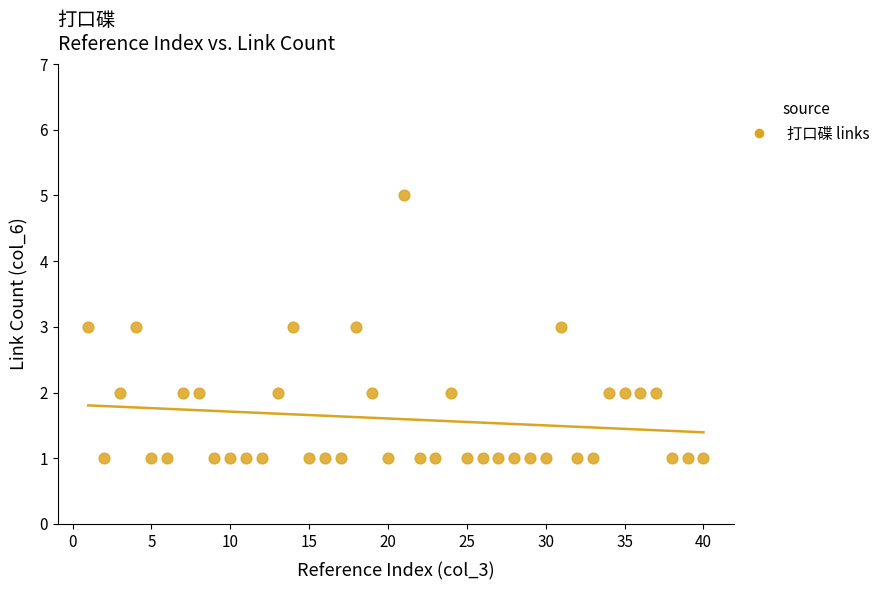

What is the range of Y values (max minus min)?

4